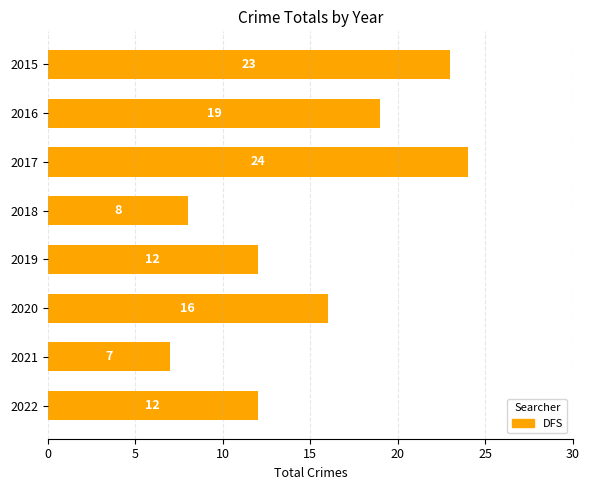

What is the value of the 6th bar from the top?

16